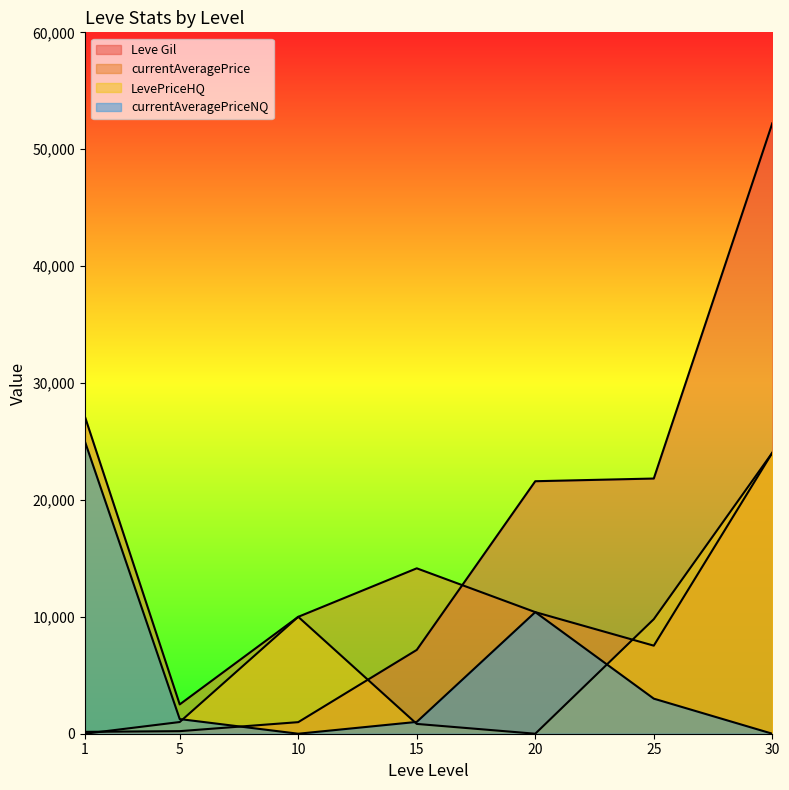

True or false: currentAveragePrice and LevePriceHQ intersect in this chart.

True